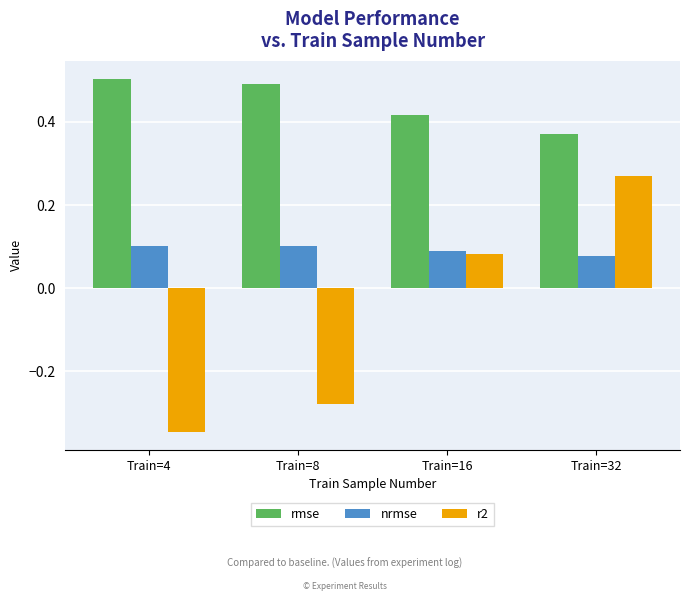

Is the value of r2 at Train=8 greater than the value of rmse at Train=16?

No